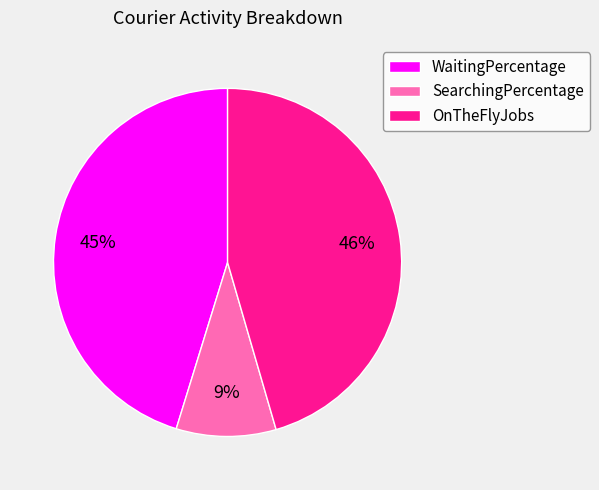

To the nearest percent, what portion does SearchingPercentage represent?

9%